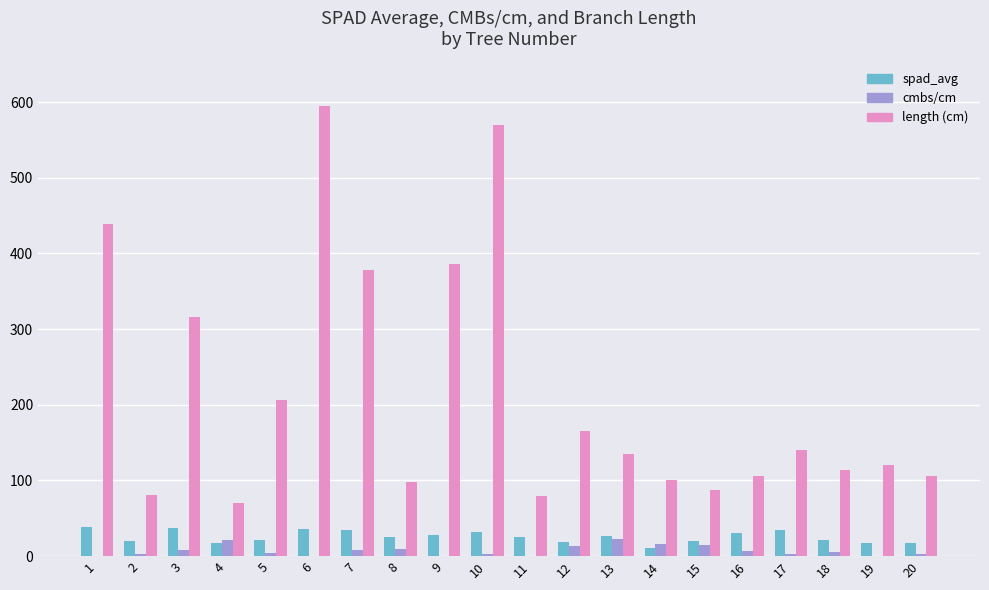

What is the maximum value shown in the chart?

594.2